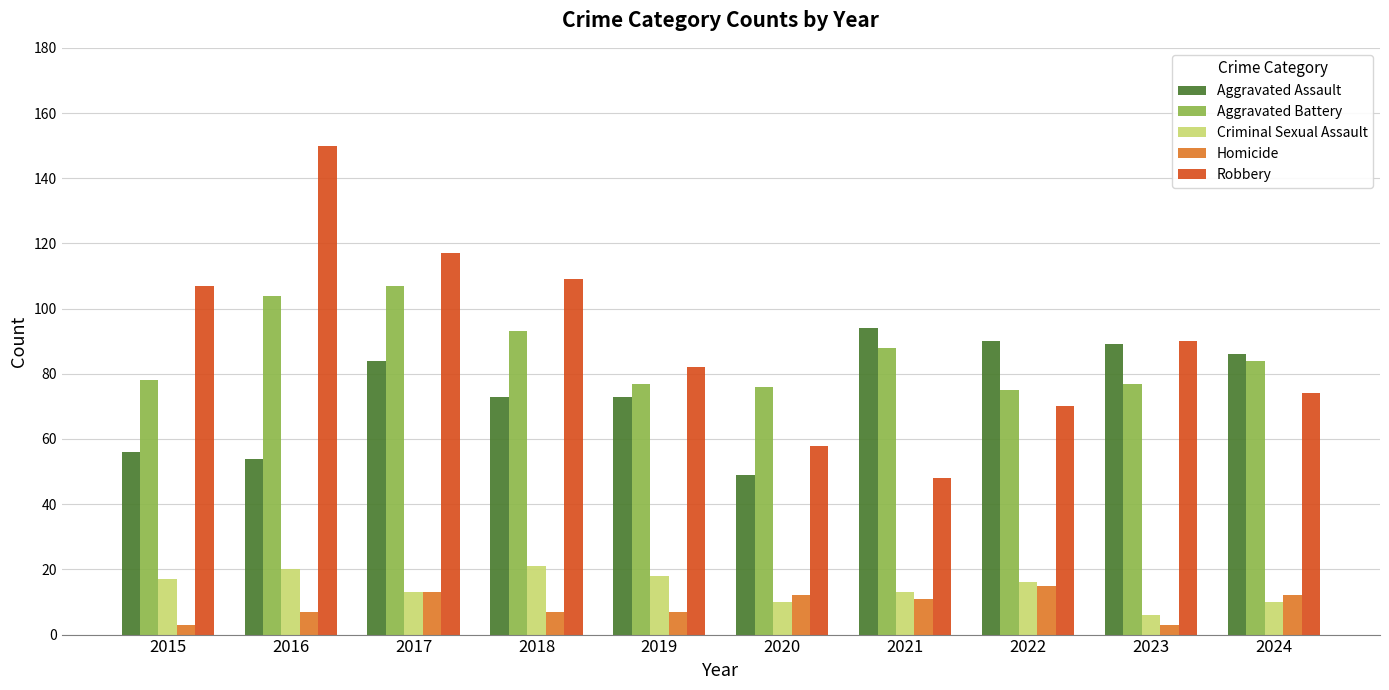

At how many categories does at least one series exceed 42?

10